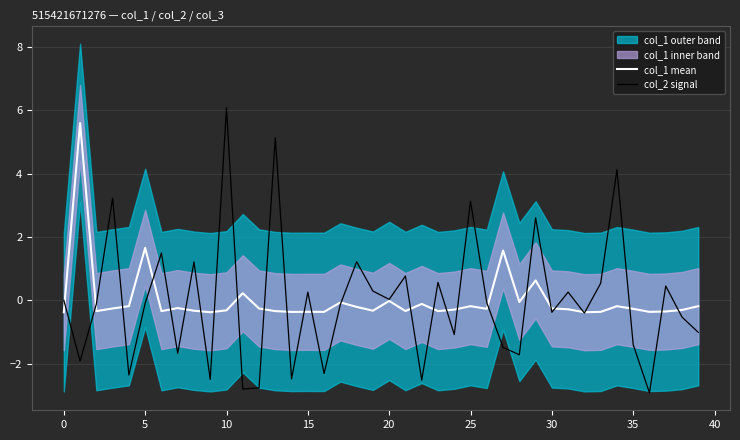

What is the difference between the second highest and minimum values in the col_1 mean series?

2.0